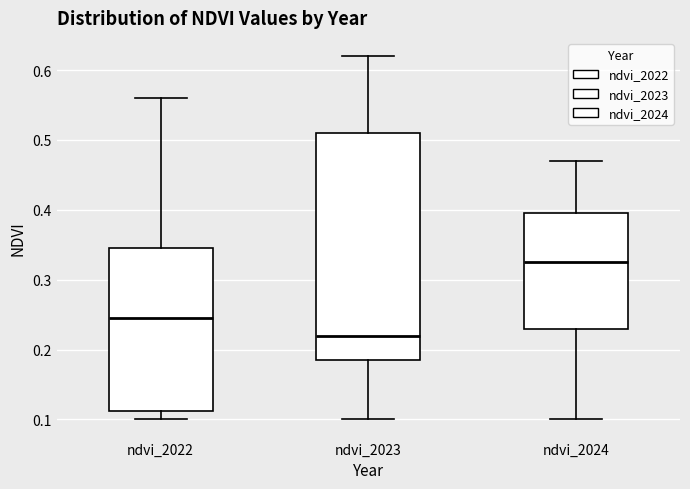

Where is the upper edge of the box for ndvi_2022 on the y-axis? The values are not printed on the chart, so give them approximately, as read against the axis.

0.35